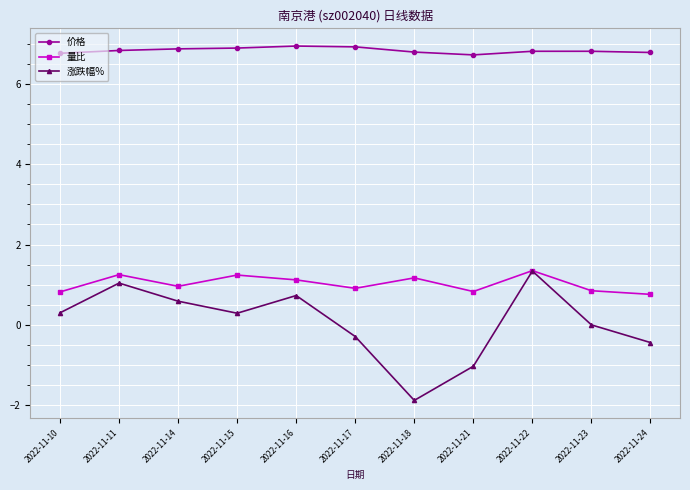

The value of 量比 at 2022-11-21 is 0.8. True or false?

True